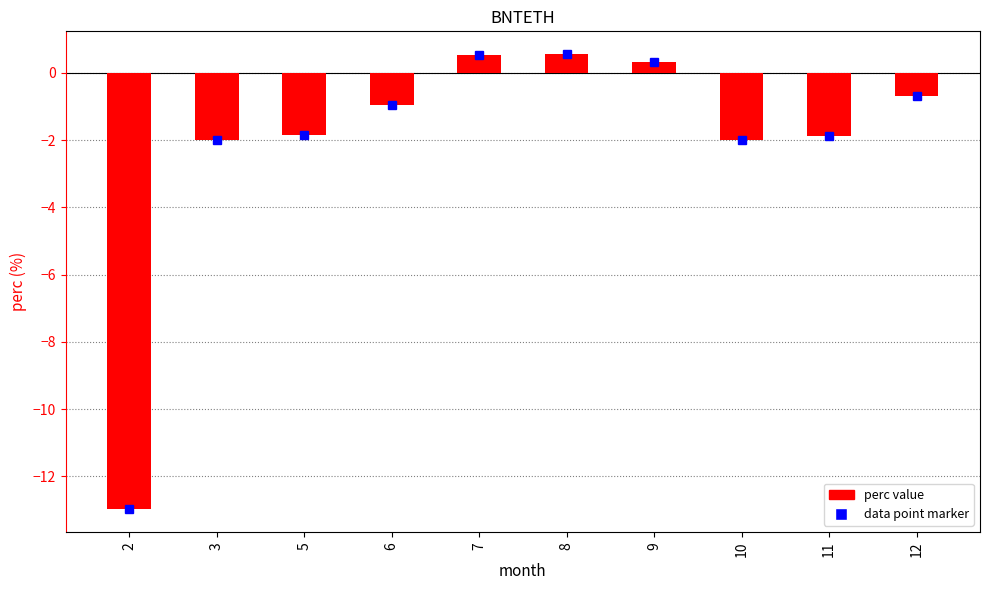

What is the change in value from 3 to 6?

+1.0